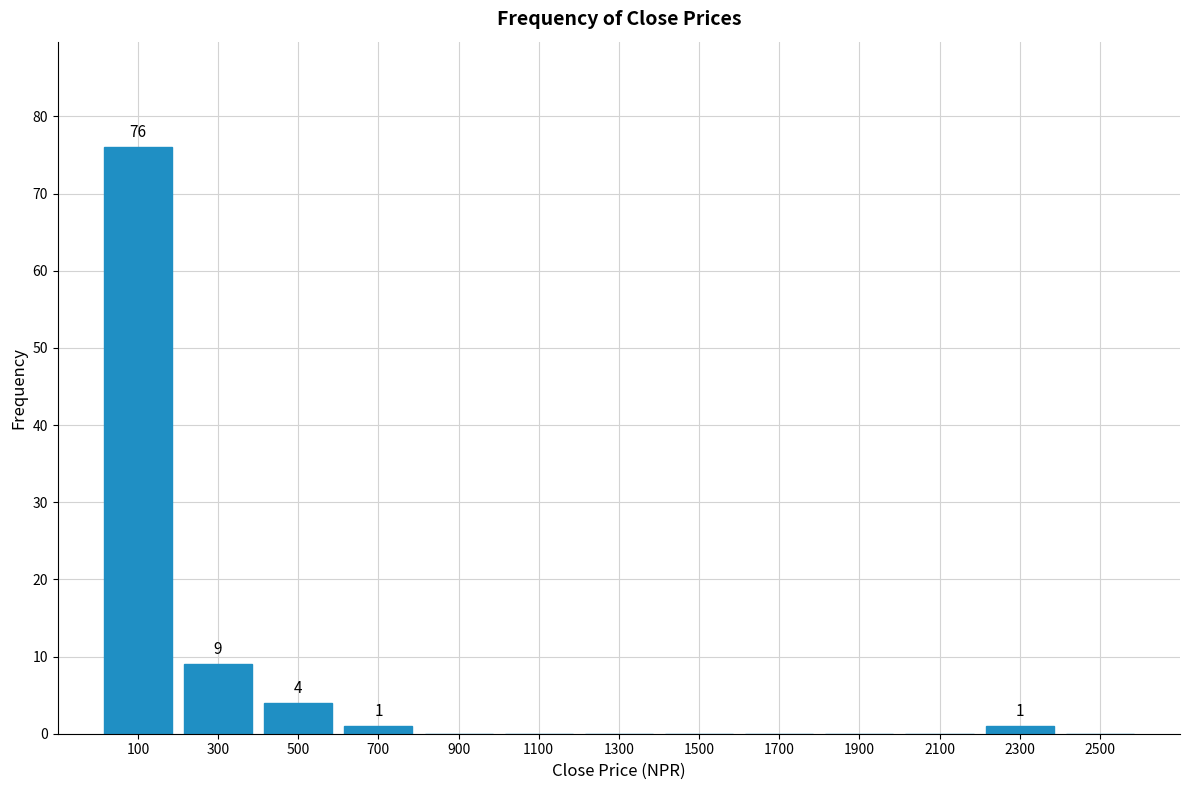

Which range on the x-axis has the tallest bar?

0 to 200